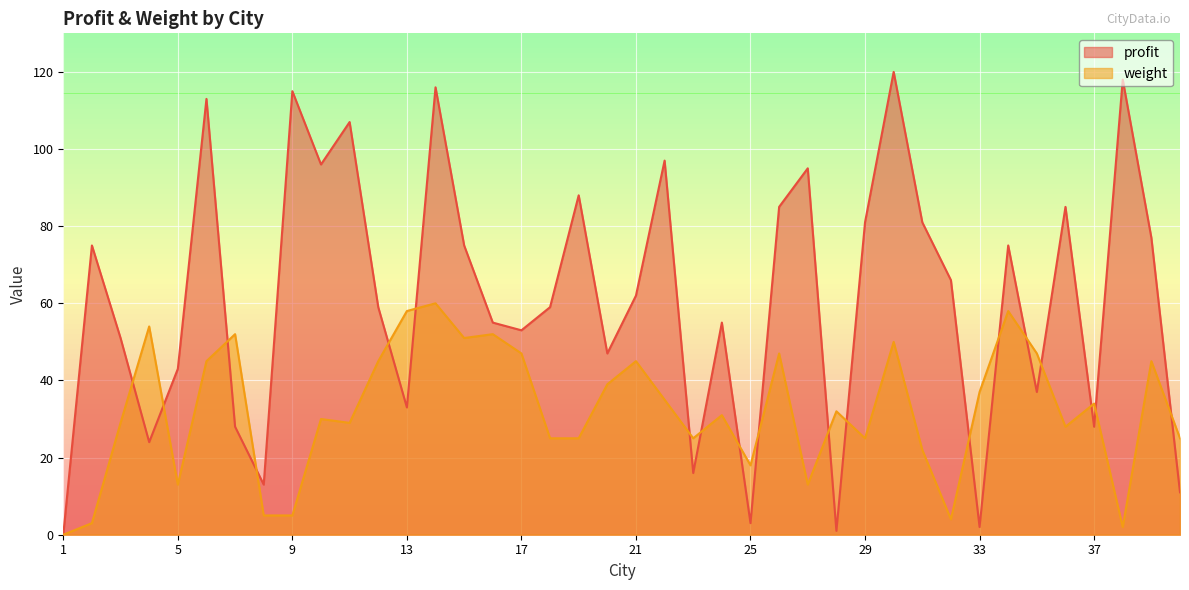

What is the maximum value shown in the chart?

120